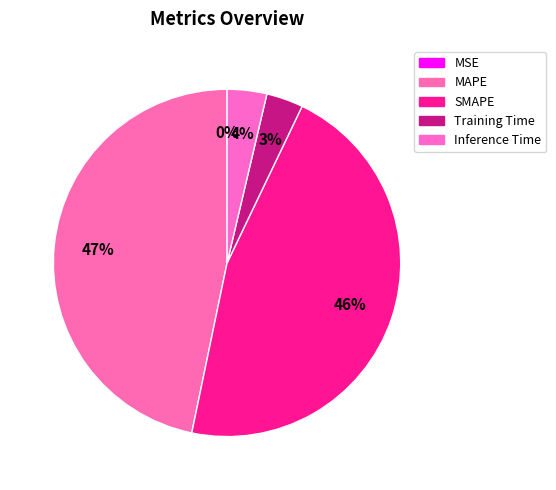

Is Inference Time the majority of the pie?

No